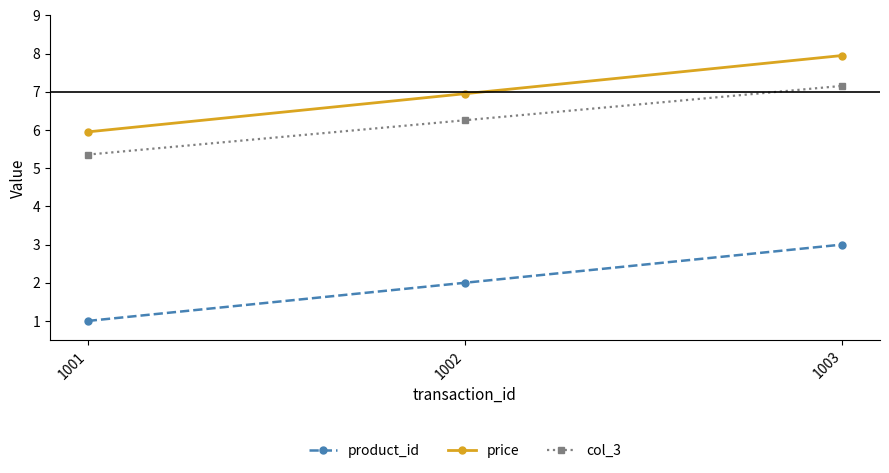

List the labels in order of product_id value, smallest first.

1001, 1002, 1003